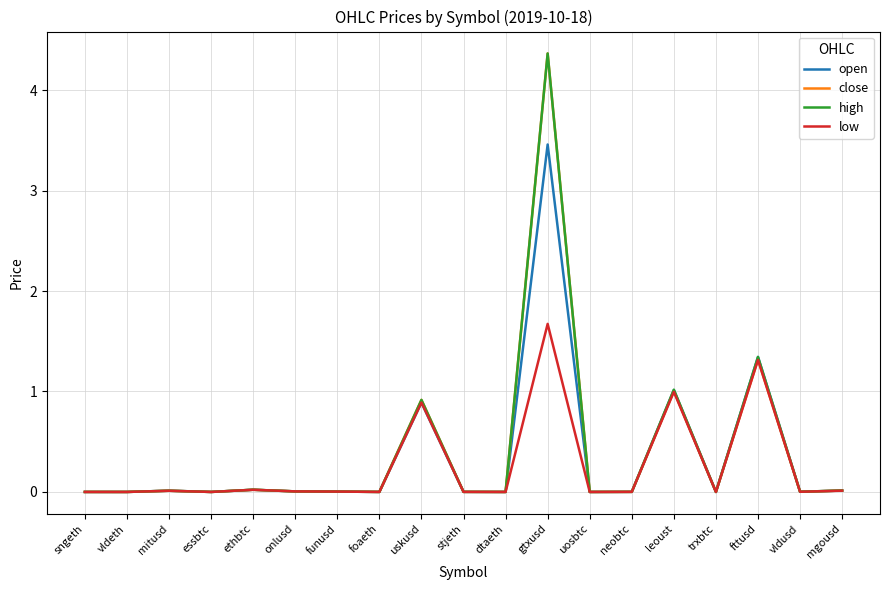

What is the total value across all series at mgousd?

0.1